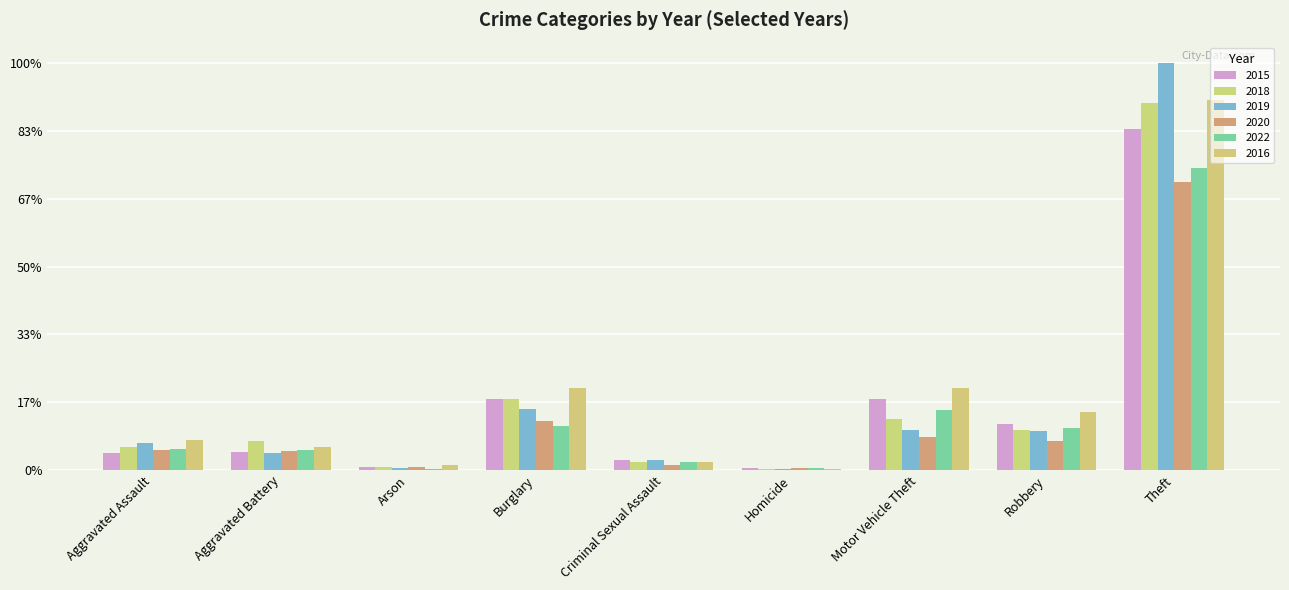

The value of 2015 at Robbery is 68. True or false?

False